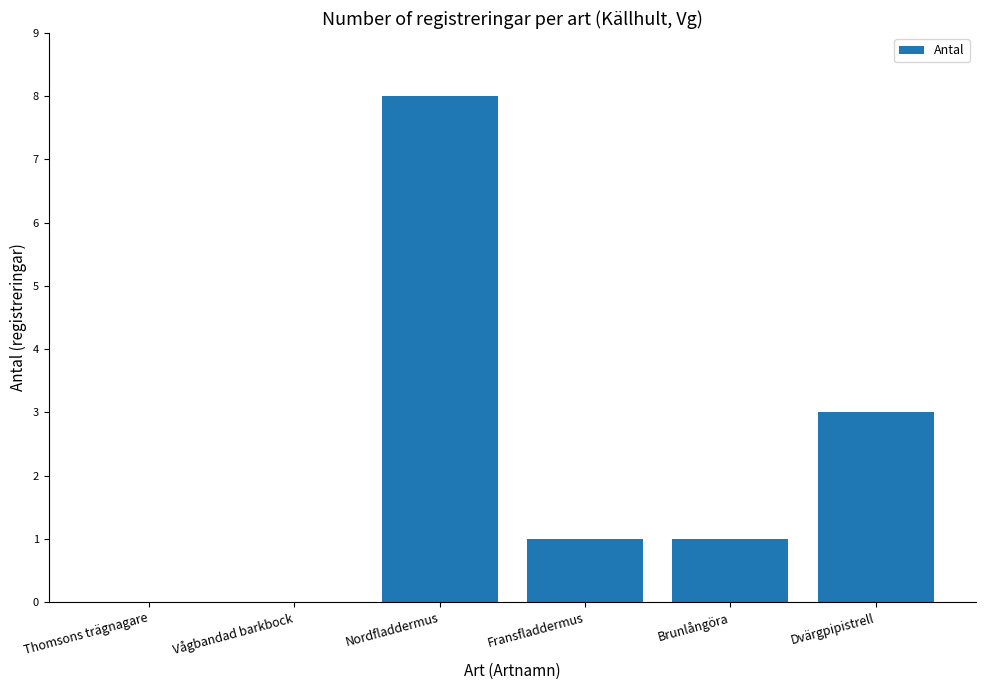

Where is the data nearest to the value 4?

Dvärgpipistrell